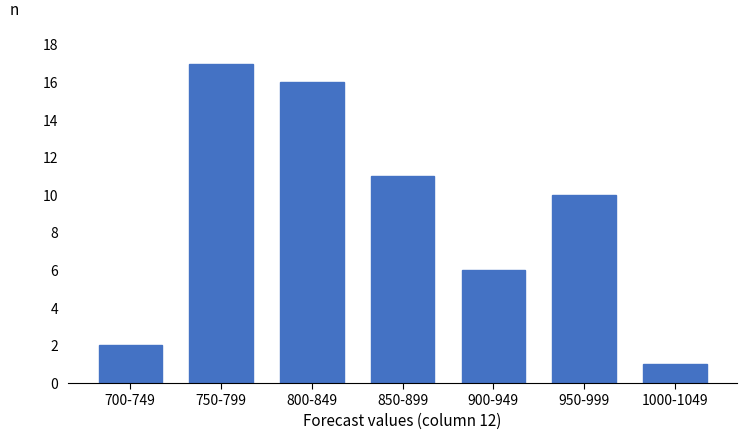

Reading left to right, transcribe all the data shown in this chart.

700-749=2	750-799=17	800-849=16	850-899=11	900-949=6	950-999=10	1000-1049=1